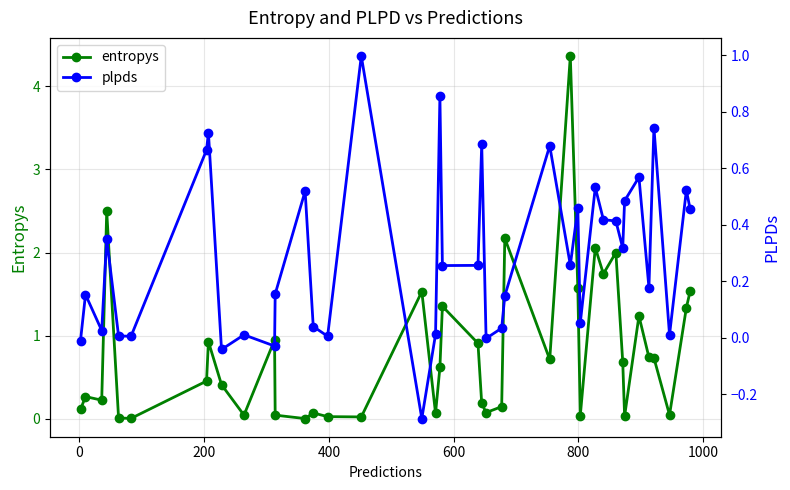

Is it true that plpds equals -0.0 at −200?

False